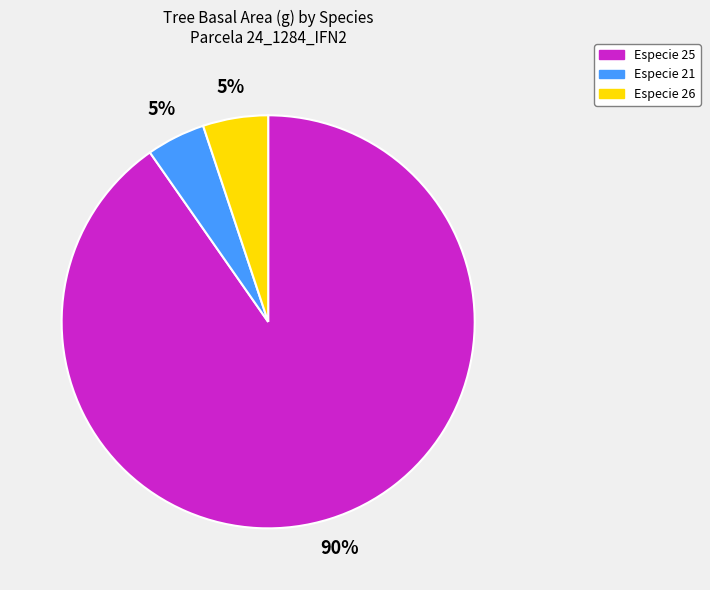

How many slices are in this pie chart?

3